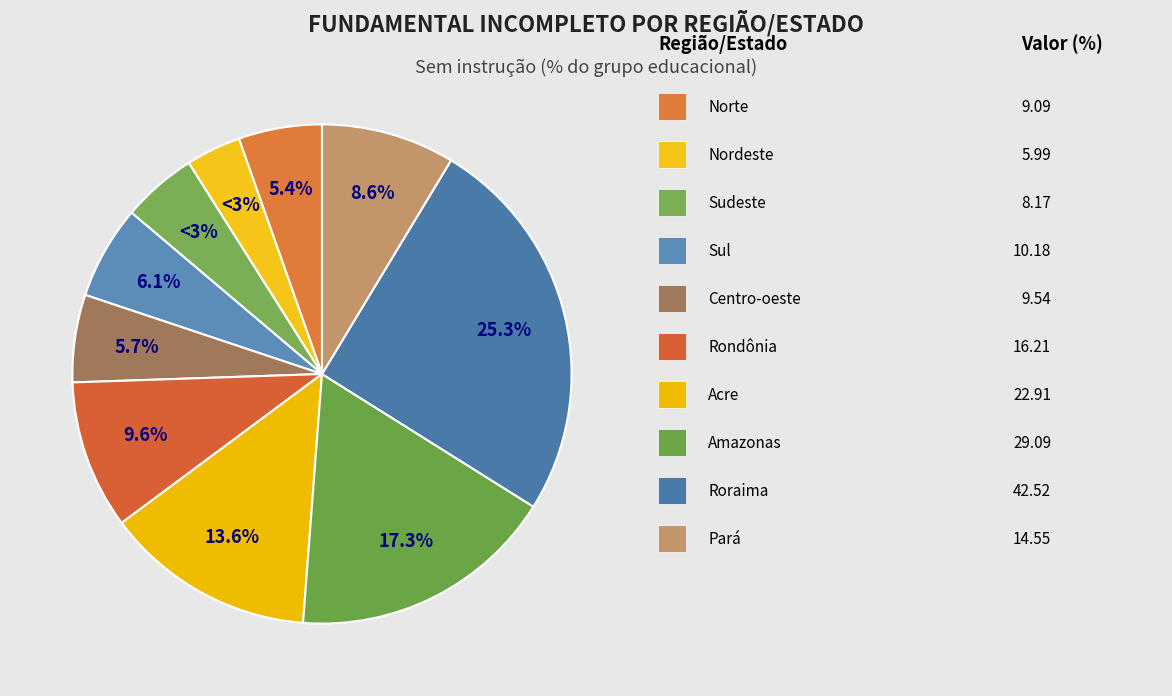

How many segments does this pie chart have?

10